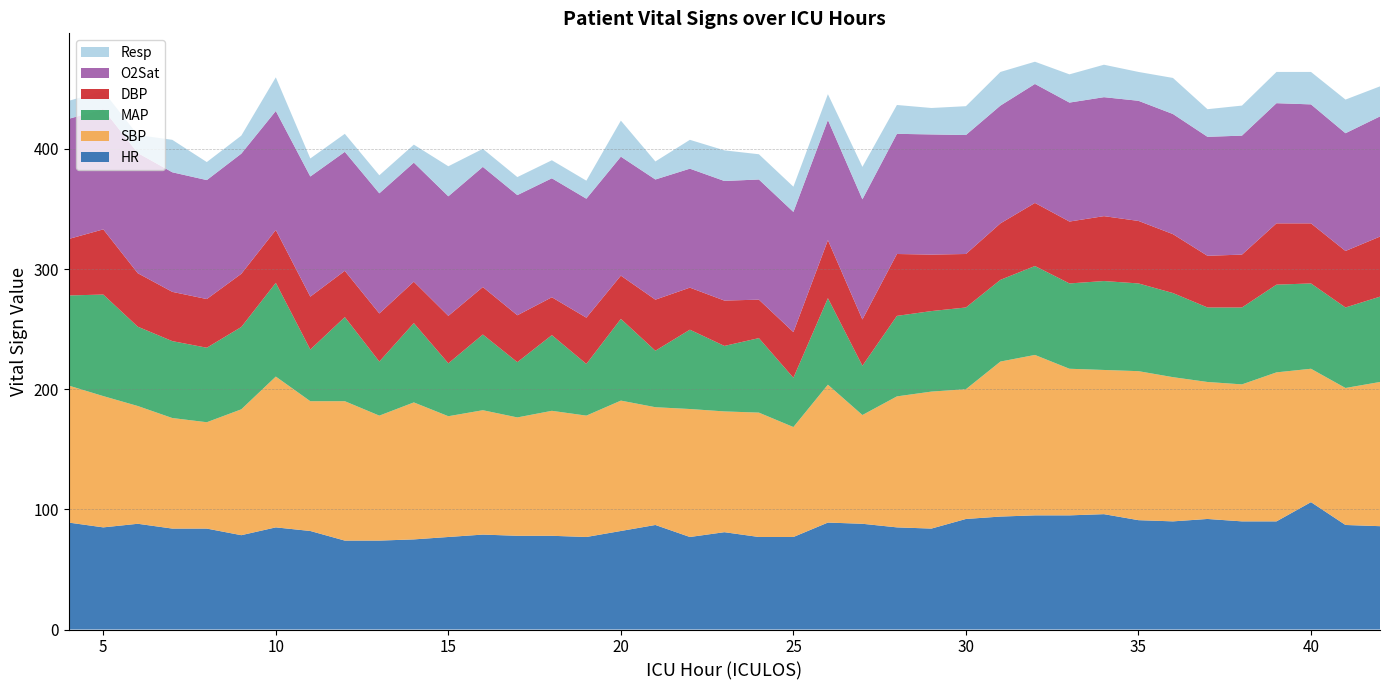

Reading left to right, what are all the values shown in this chart?

HR: 4=89.0	5=85.0	6=88.0	7=84.0	8=84.0	9=78.5	10=85.0	11=82.0	12=74.0	13=74.0	14=75.0	15=77.0	16=79.0	17=78.0	18=78.0	19=77.0	20=82.0	21=87.0	22=77.0	23=81.0	24=77.0	25=77.0	26=89.0	27=88.0	28=85.0	29=84.0	30=92.0	31=94.0	32=95.0	33=95.0	34=96.0	35=91.0	36=90.0	37=92.0	38=90.0	39=90.0	40=106.0	41=87.0	42=86.0
SBP: 4=114.0	5=109.2	6=98.0	7=92.0	8=88.5	9=104.8	10=125.5	11=108.0	12=116.0	13=104.0	14=114.0	15=100.5	16=103.5	17=98.5	18=104.0	19=101.0	20=108.5	21=98.0	22=106.5	23=100.5	24=103.5	25=91.5	26=114.8	27=90.5	28=109.0	29=114.0	30=108.0	31=129.0	32=133.5	33=122.0	34=120.0	35=124.0	36=120.0	37=114.0	38=114.0	39=124.0	40=111.0	41=114.0	42=120.0
MAP: 4=75.0	5=84.5	6=66.0	7=64.0	8=62.0	9=68.5	10=78.0	11=43.0	12=70.0	13=45.0	14=66.0	15=44.0	16=63.0	17=46.0	18=63.0	19=43.0	20=68.0	21=47.0	22=66.0	23=54.5	24=62.0	25=41.0	26=72.0	27=41.0	28=67.0	29=67.0	30=68.0	31=68.0	32=74.0	33=71.0	34=74.0	35=73.0	36=70.0	37=62.0	38=64.0	39=73.0	40=71.0	41=67.0	42=71.0
DBP: 4=47.0	5=54.2	6=44.5	7=41.0	8=40.5	9=44.2	10=44.0	11=44.0	12=38.5	13=40.0	14=34.5	15=39.5	16=39.5	17=39.0	18=31.5	19=38.5	20=36.0	21=42.5	22=35.0	23=37.8	24=32.0	25=38.0	26=48.2	27=38.5	28=51.5	29=47.0	30=44.5	31=47.0	32=52.5	33=51.5	34=54.0	35=52.0	36=49.0	37=43.0	38=44.0	39=51.0	40=50.0	41=47.0	42=50.0
O2Sat: 4=100.0	5=100.0	6=100.0	7=99.5	8=99.0	9=100.0	10=99.0	11=100.0	12=99.0	13=100.0	14=99.0	15=99.5	16=100.0	17=100.0	18=99.0	19=99.0	20=99.0	21=100.0	22=99.0	23=99.5	24=100.0	25=100.0	26=100.0	27=100.0	28=100.0	29=100.0	30=99.0	31=98.0	32=99.0	33=99.0	34=99.0	35=100.0	36=100.0	37=99.0	38=99.0	39=100.0	40=99.0	41=98.0	42=100.0
Resp: 4=15.0	5=15.0	6=15.0	7=27.0	8=15.0	9=15.0	10=28.0	11=15.0	12=15.0	13=15.0	14=15.0	15=25.0	16=15.0	17=15.0	18=15.0	19=15.0	20=30.0	21=15.0	22=24.0	23=25.5	24=21.0	25=21.0	26=21.5	27=27.0	28=24.0	29=22.0	30=24.0	31=28.0	32=18.5	33=23.5	34=27.0	35=24.0	36=30.0	37=23.0	38=25.0	39=26.0	40=27.0	41=28.0	42=25.0